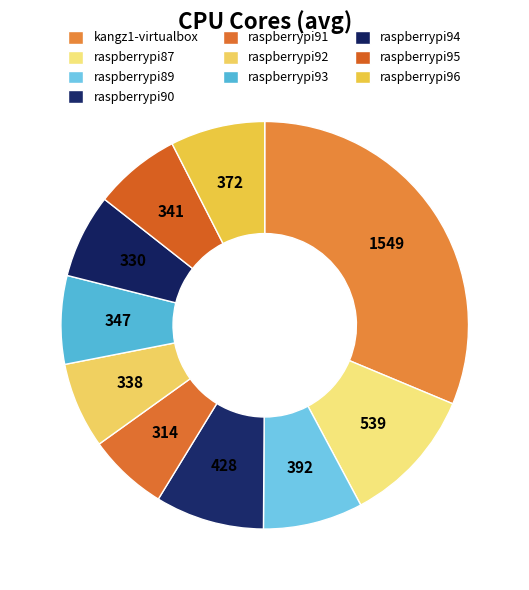

Is there a majority slice in this chart?

No